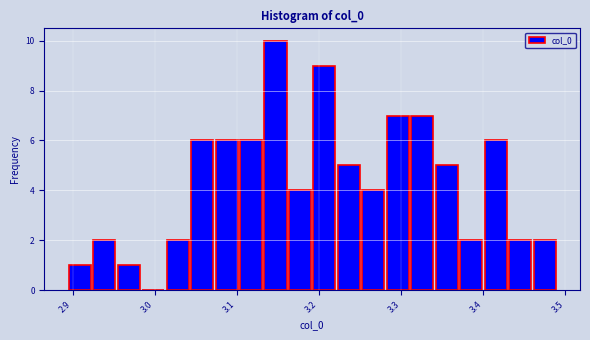

Read against the x-axis, roughly where is the centre of the tallest bar?

3.15